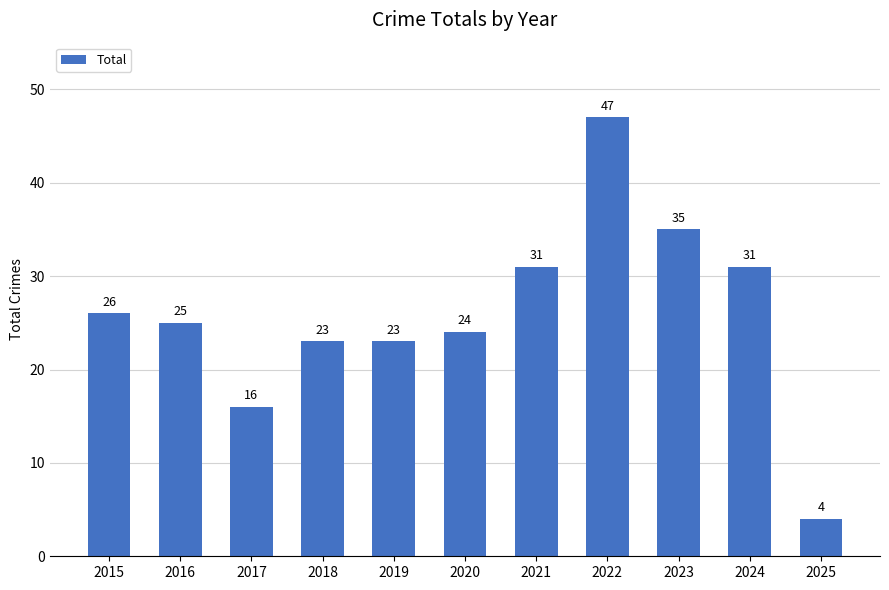

What is the value of the 11th bar from the left?

4